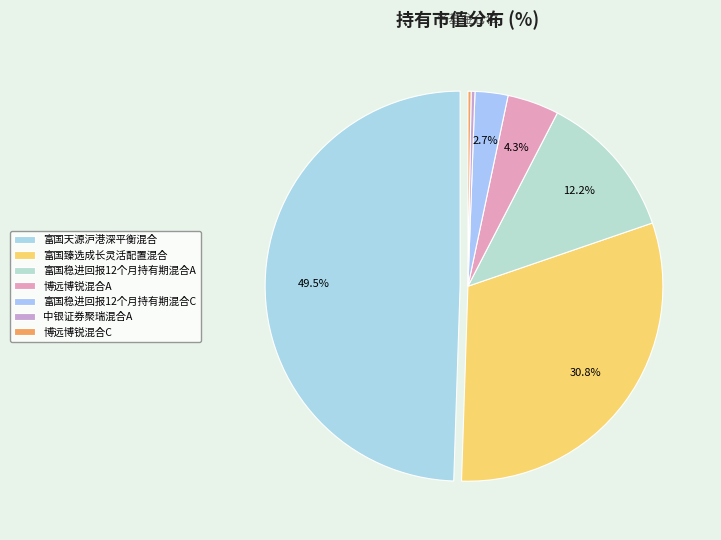

True or false: 博远博锐混合C accounts for 0% of the total.

True